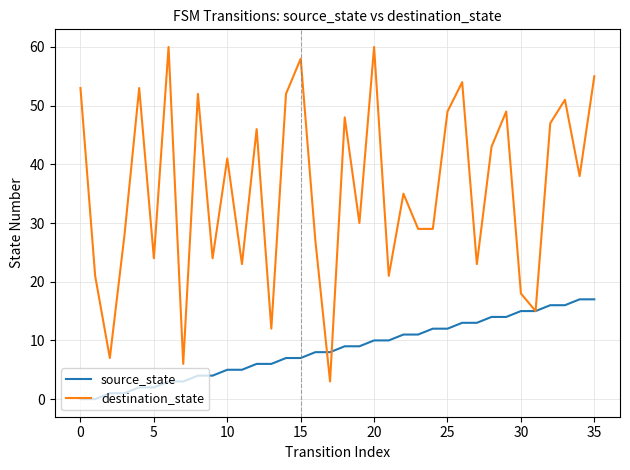

What is the highest value of the source_state series?

17